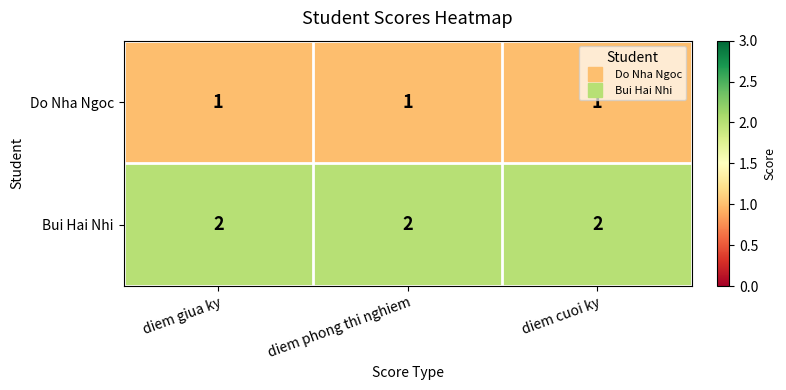

What is the sum of all Bui Hai Nhi values?

6